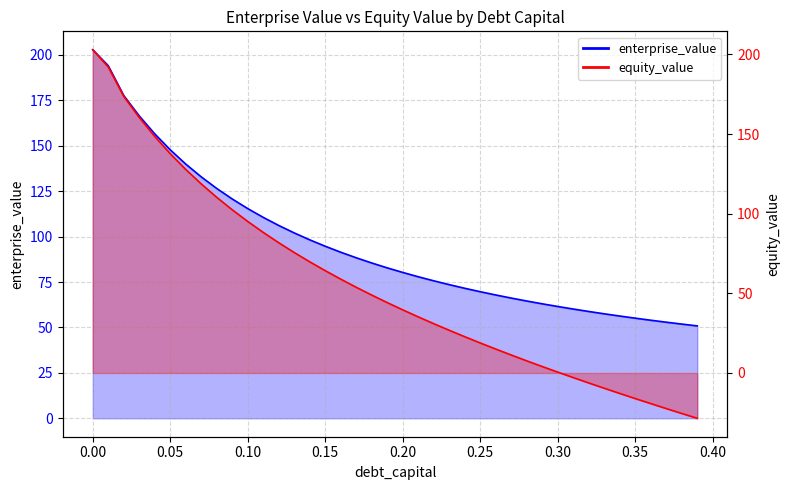

True or false: enterprise_value and equity_value cross at least once.

False